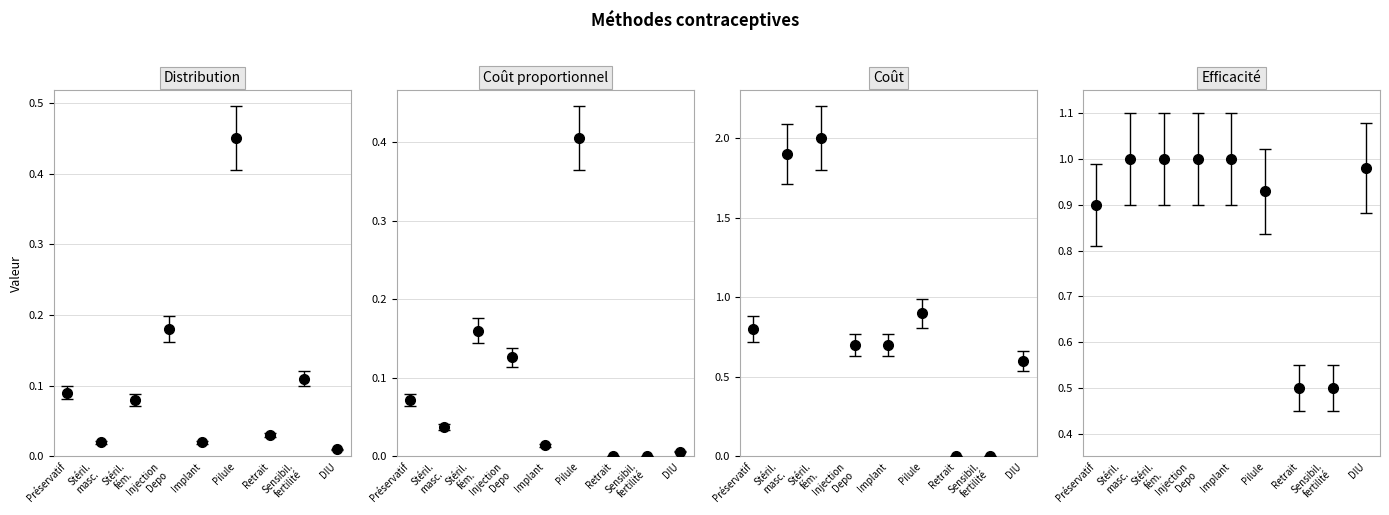

What is the sum of the Efficacité values at Préservatif and Stéril. fém.?

1.9